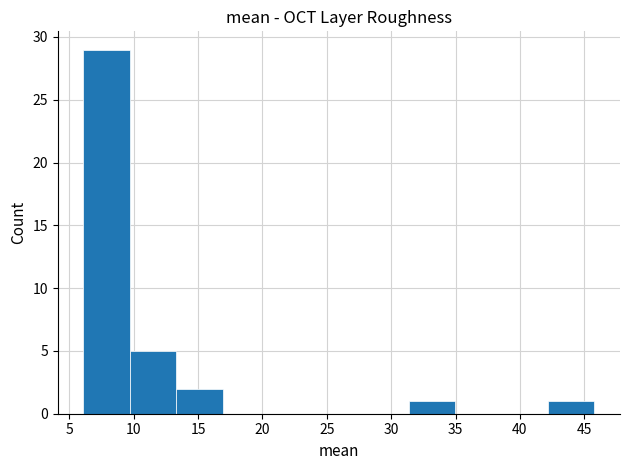

Reading left to right, list every bar in this chart as the range it spans on the x-axis followed by its height. Neither the bar edges nor the heights are printed on the chart, so give them approximately, as read against the axes.

6.0 to 9.5: 29
9.5 to 13.5: 5
13.5 to 17.0: 2
17.0 to 20.5: 0
20.5 to 24.0: 0
24.0 to 27.5: 0
27.5 to 31.5: 0
31.5 to 35.0: 1
35.0 to 38.5: 0
38.5 to 42.0: 0
42.0 to 46.0: 1